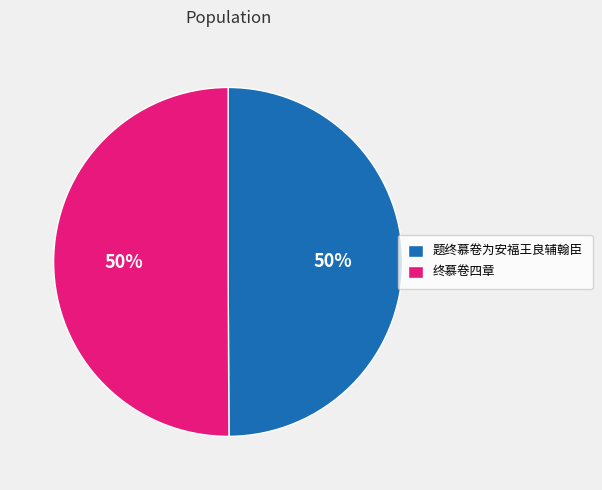

What is the ratio of the value at 题终慕卷为安福王良辅翰臣 to the value at 终慕卷四章?

1.0